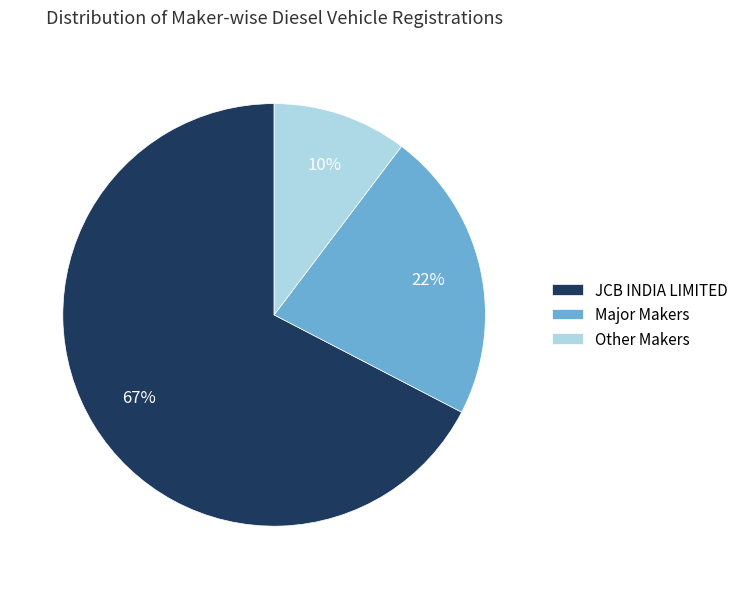

Which slice is the smallest?

Other Makers